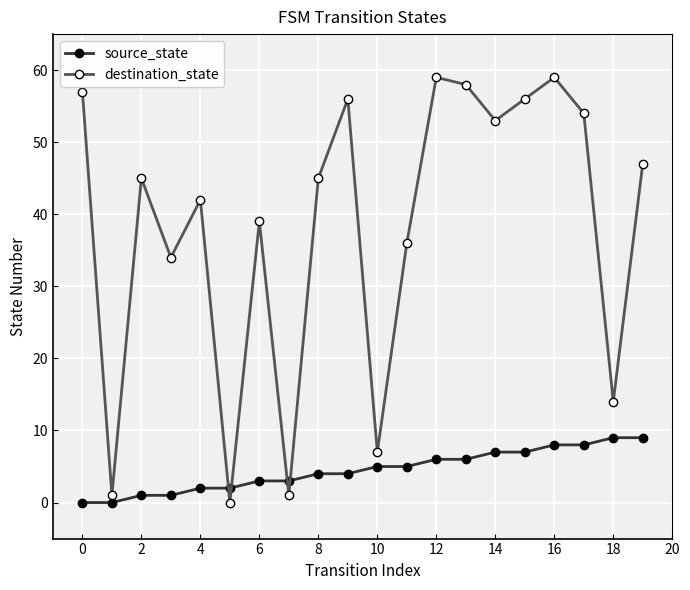

Which series has the largest total across all categories?

destination_state